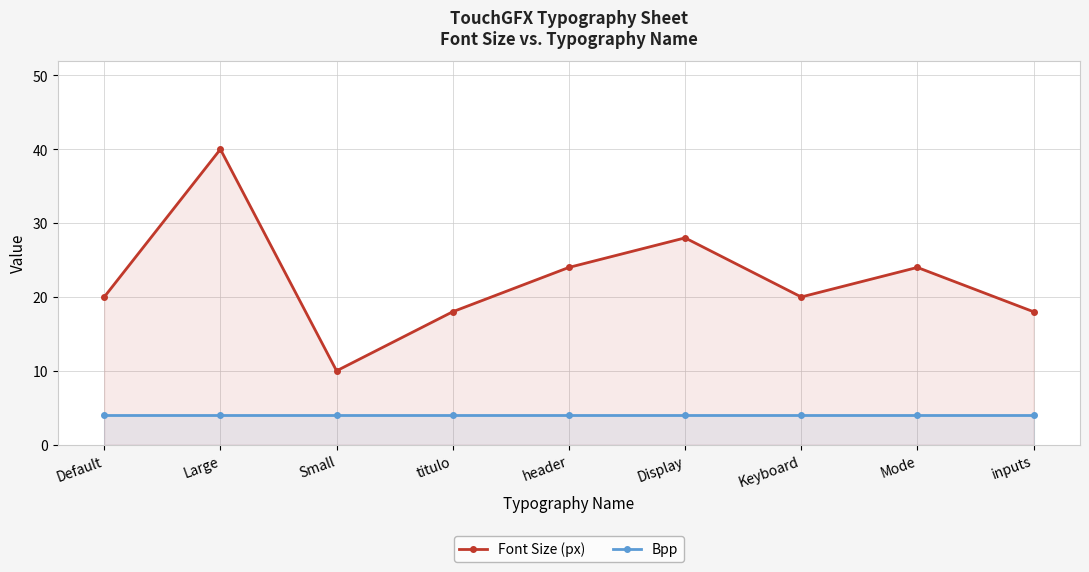

What position from the left is Keyboard?

7